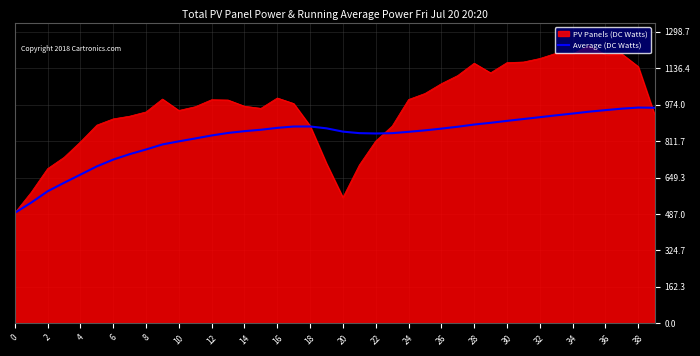

What is the smallest value displayed?

491.6